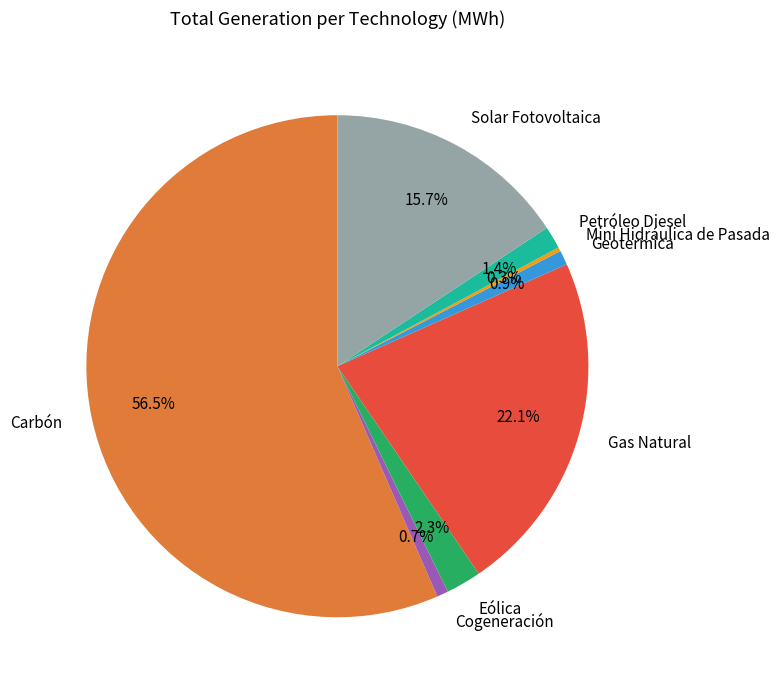

What is the total percentage of Carbón and Gas Natural?

78.7%